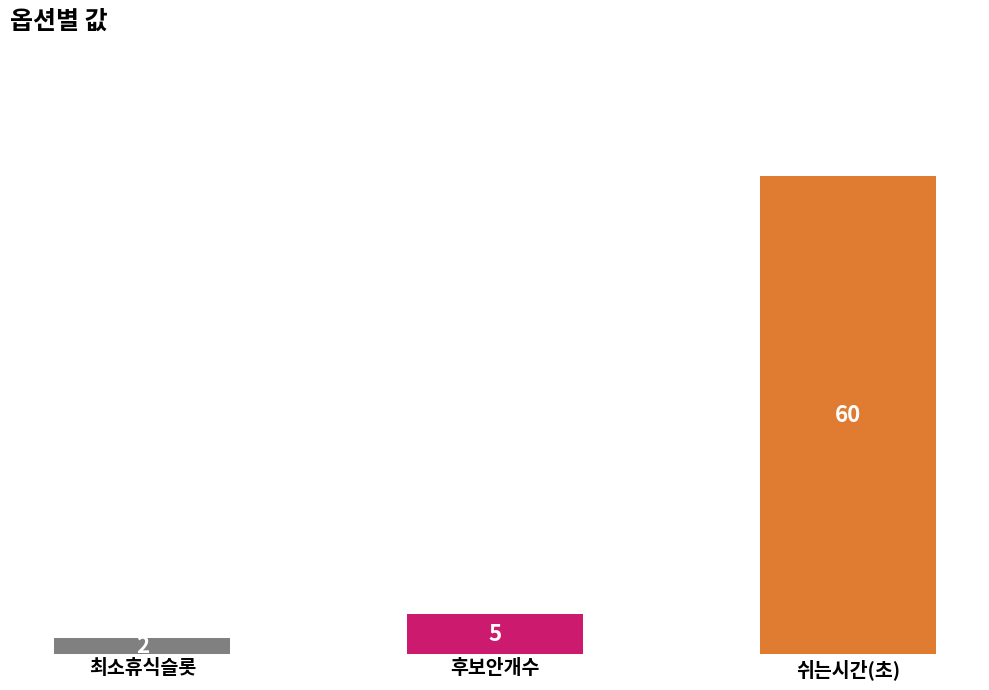

What is the smallest value displayed?

2